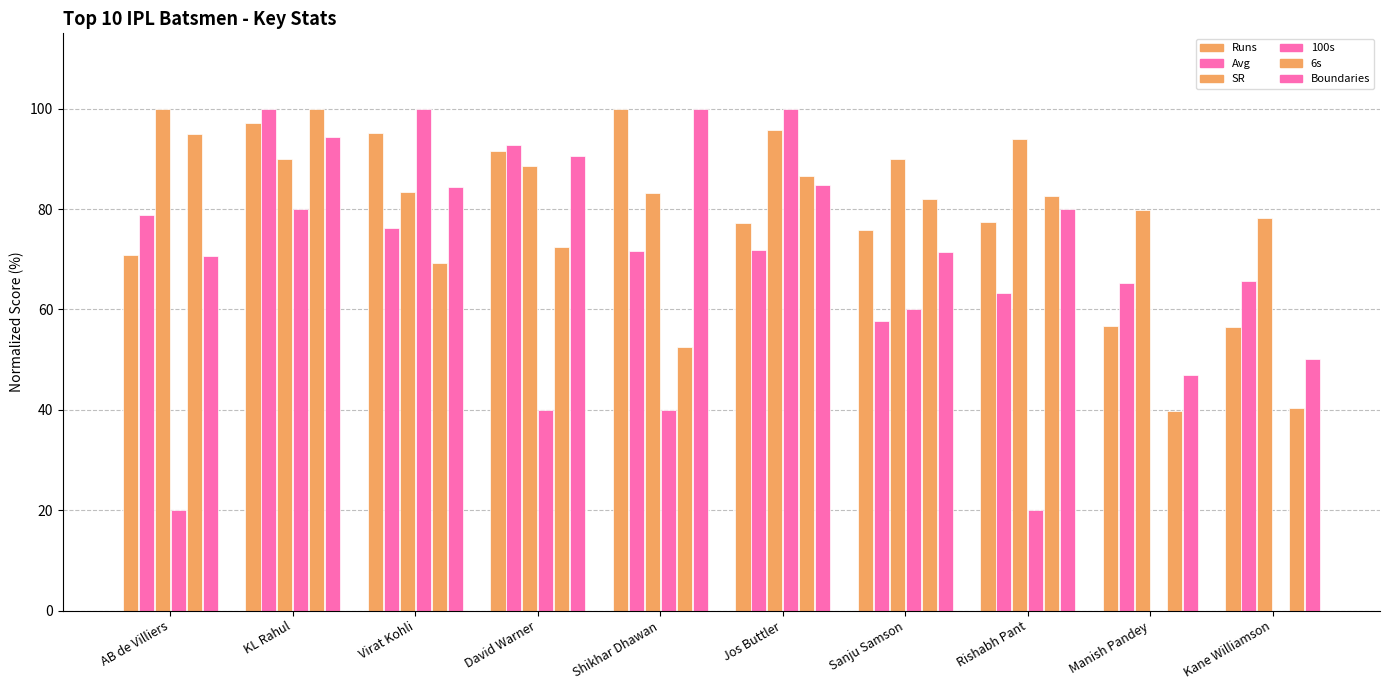

How many groups of bars are there?

10